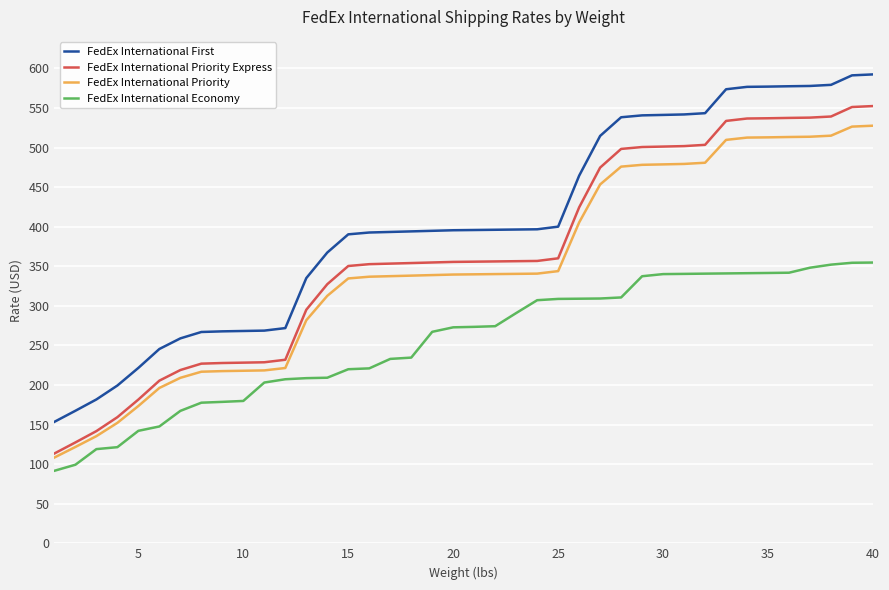

True or false: FedEx International Economy and FedEx International First intersect in this chart.

False